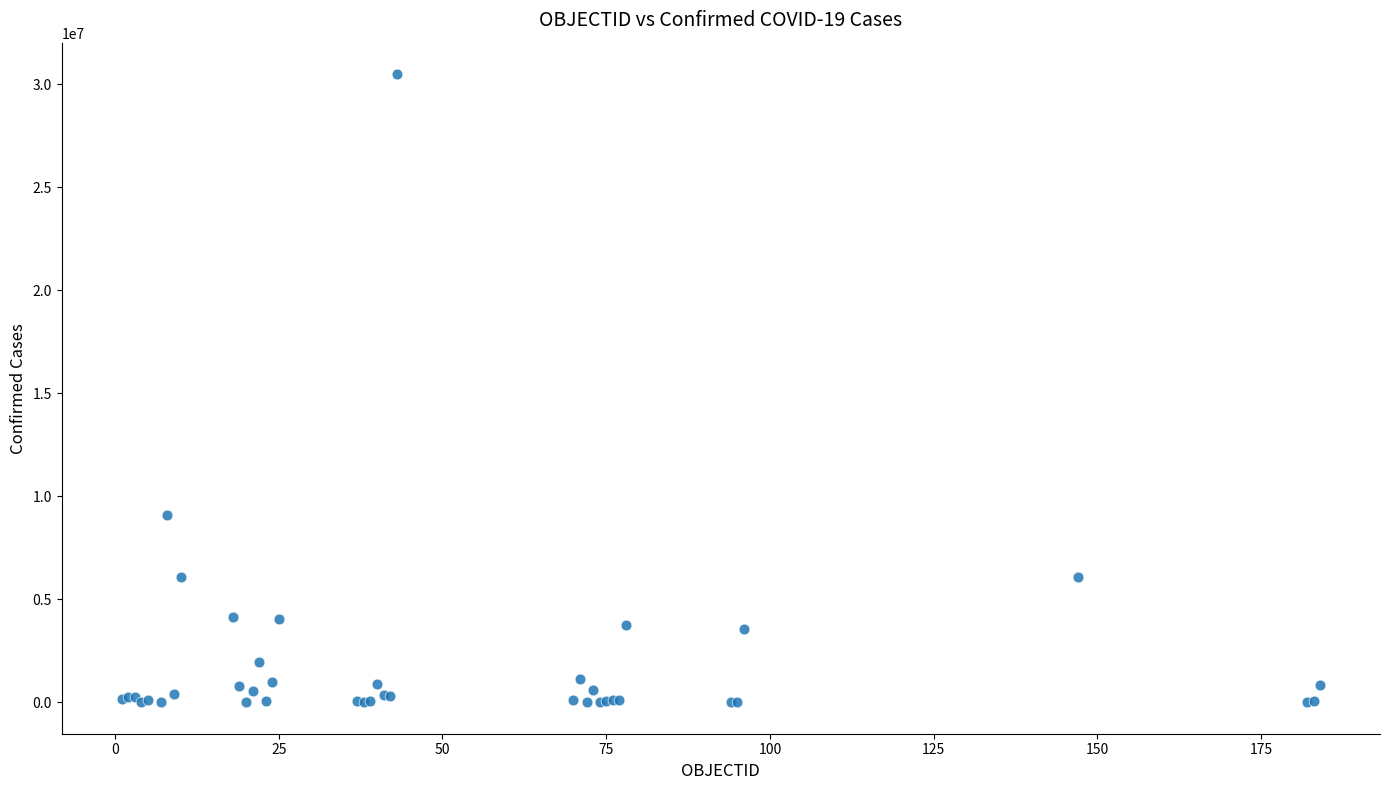

What Y value in the scatter plot is closest to 15244920?

9083673